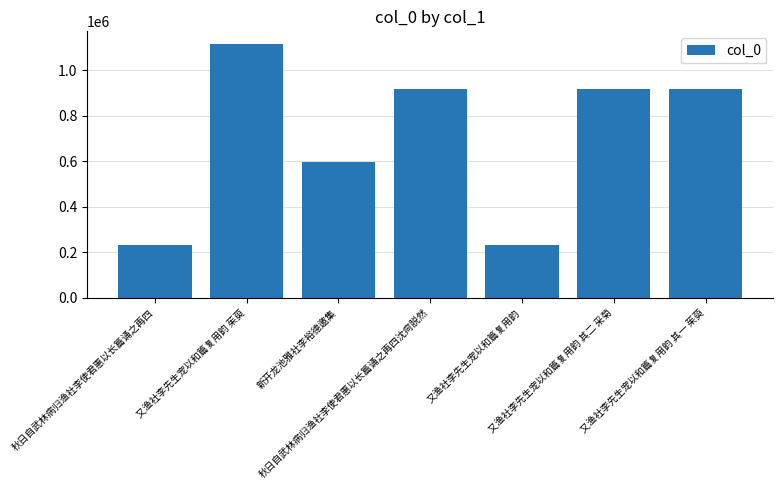

What is the difference between the maximum and minimum values?

884000